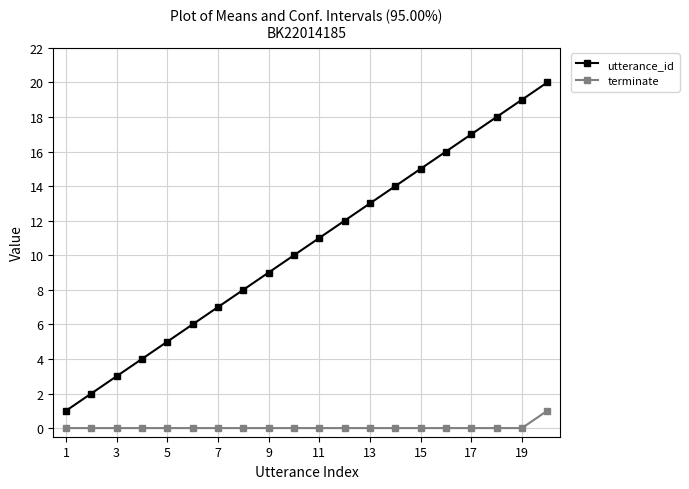

What is the sum of all utterance_id values?

210